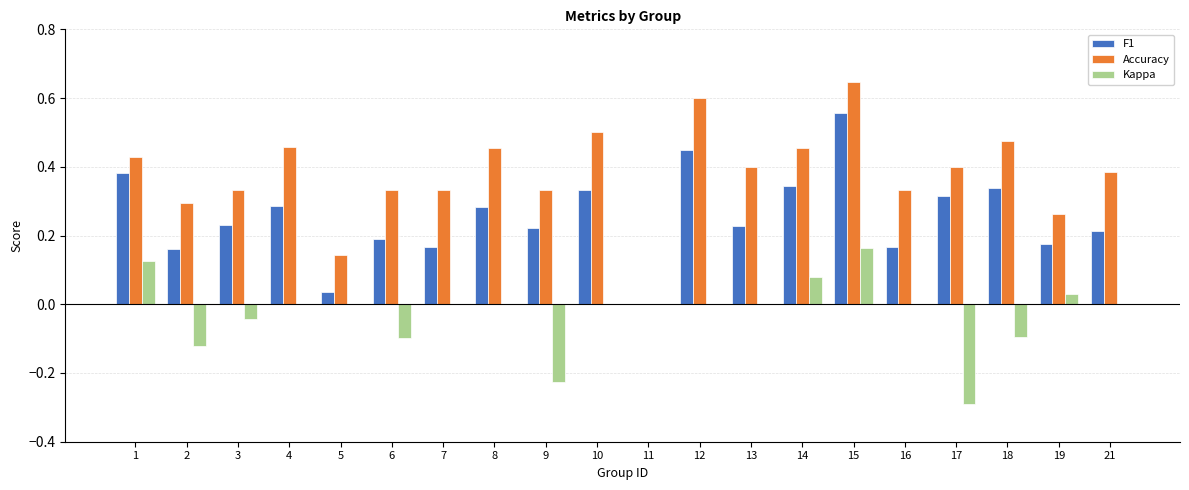

Is the value of F1 at 14 greater than the value of Kappa at 7?

Yes